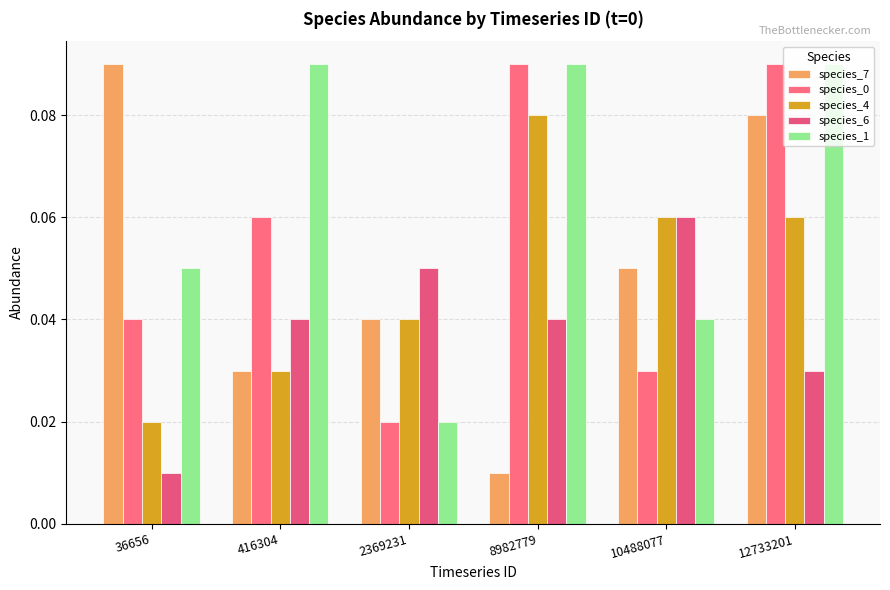

Count the number of data series in this chart.

5